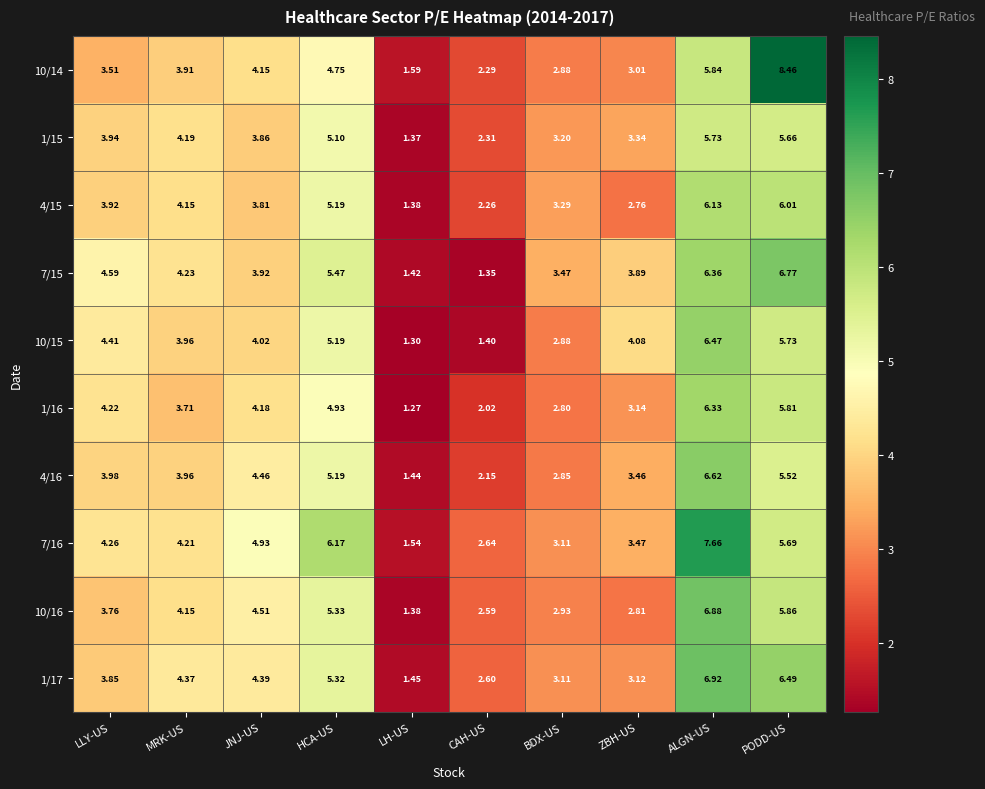

Which label corresponds to the smallest value in the chart?

LH-US